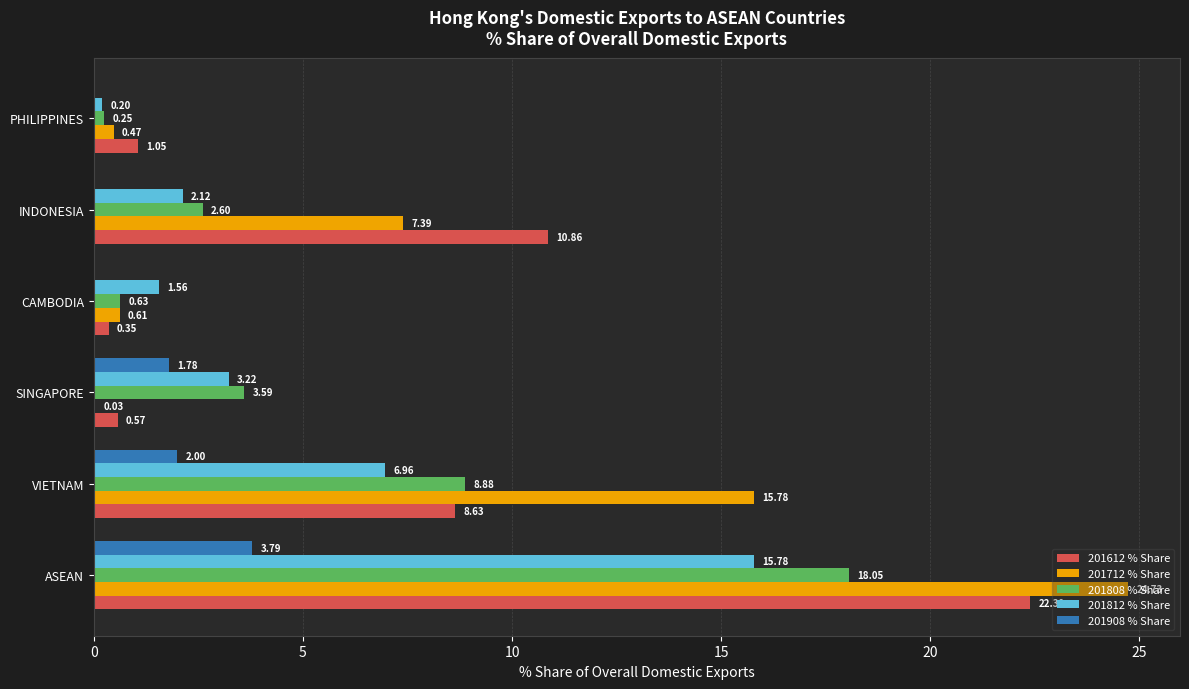

Which label corresponds to the largest value in the chart?

ASEAN